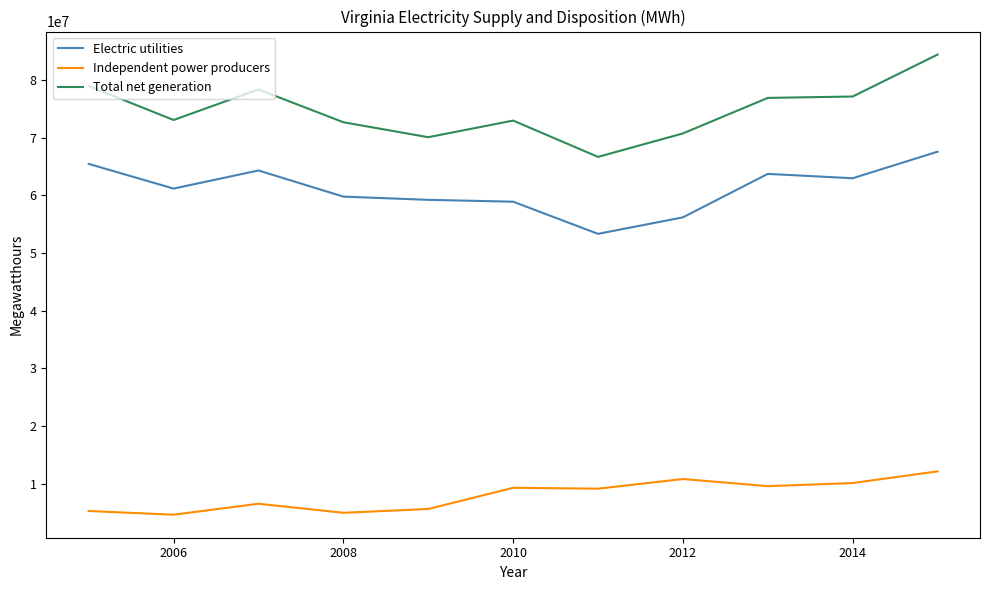

True or false: Electric utilities and Independent power producers intersect in this chart.

False